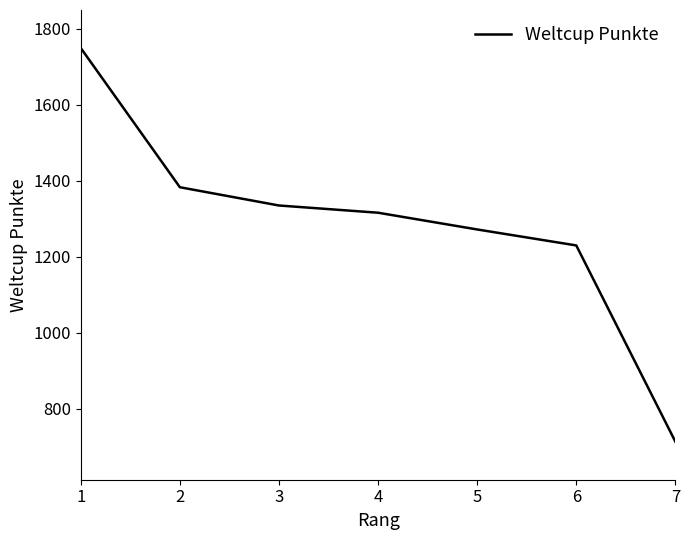

What value does the data have at 2?

1383